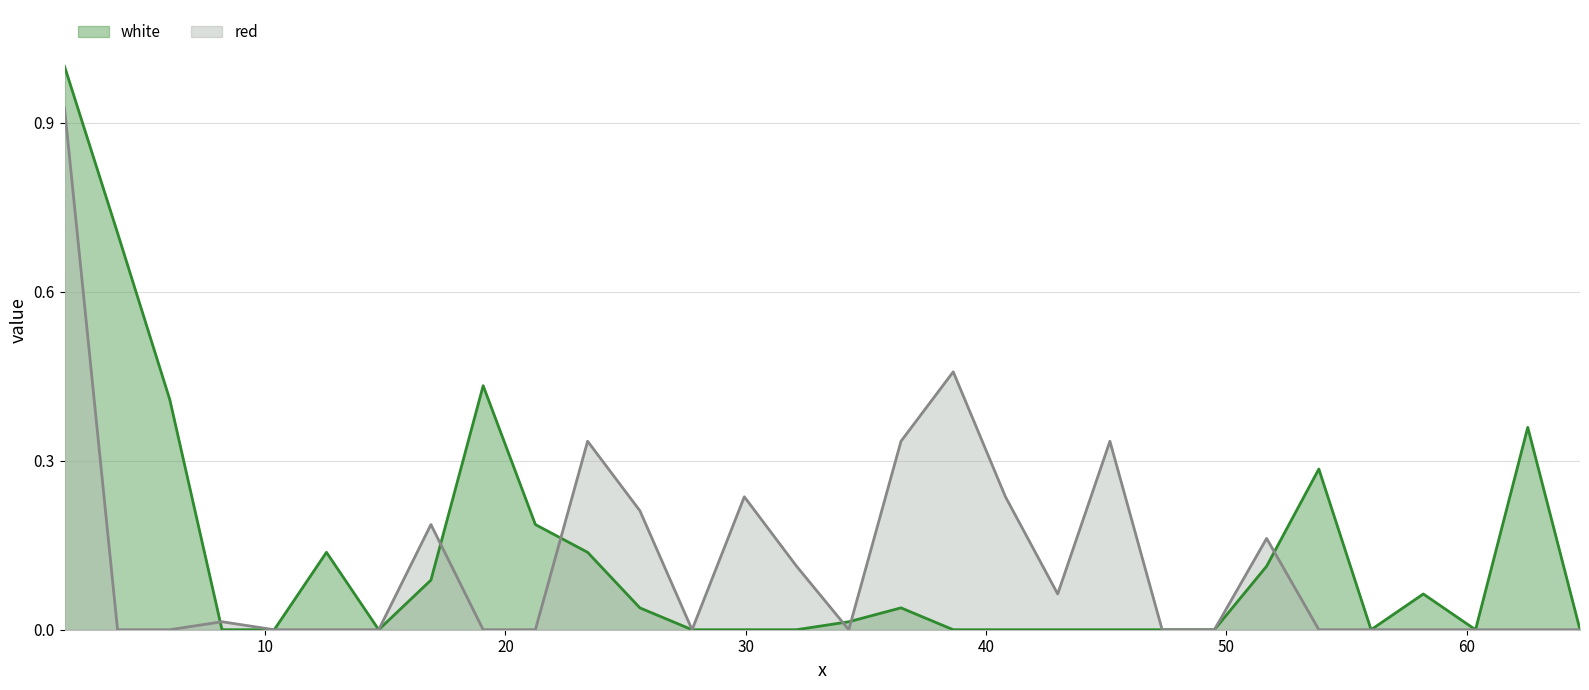

Rank the series by their maximum value, from highest to lowest.

white, red